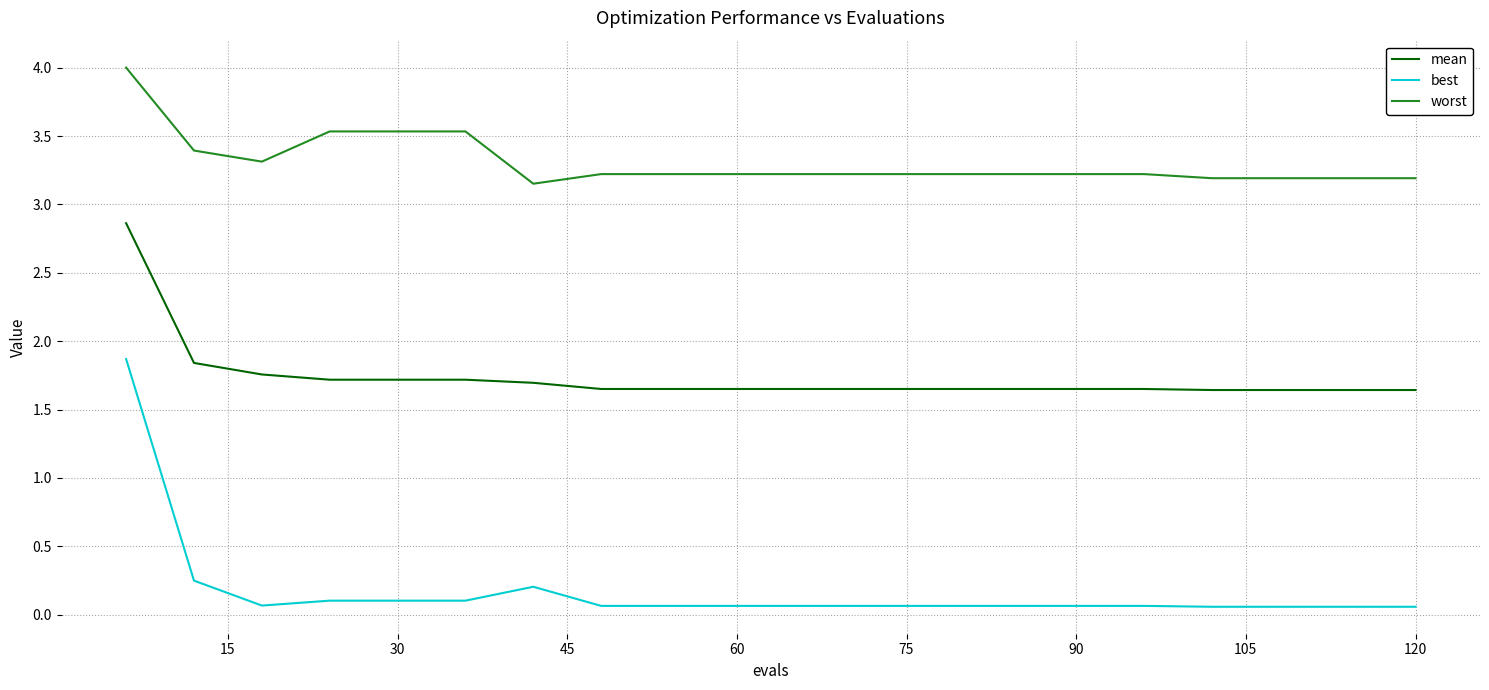

True or false: mean and worst intersect in this chart.

False